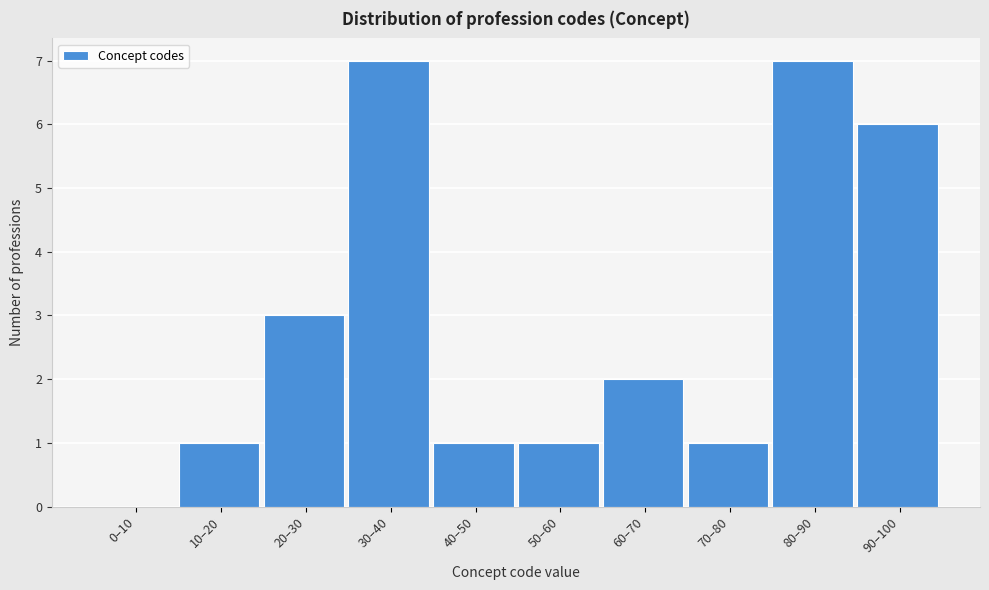

Reading left to right, list all the values displayed in this chart.

0–10=0	10–20=1	20–30=3	30–40=7	40–50=1	50–60=1	60–70=2	70–80=1	80–90=7	90–100=6